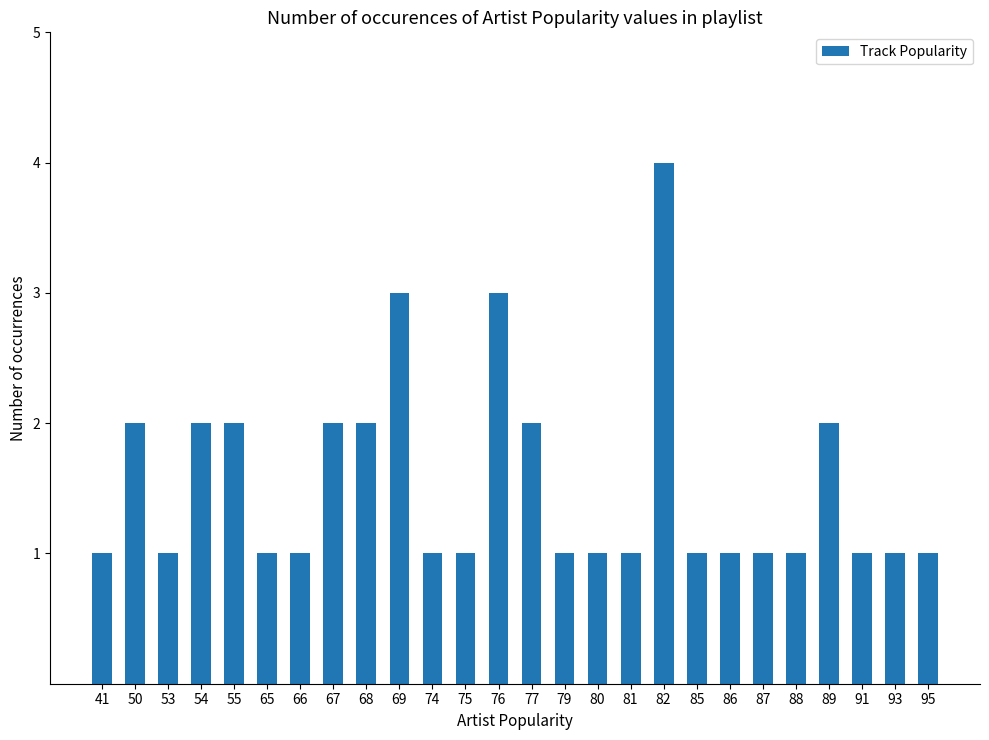

Reading right to left, list all the values displayed in this chart.

95=1	93=1	91=1	89=2	88=1	87=1	86=1	85=1	82=4	81=1	80=1	79=1	77=2	76=3	75=1	74=1	69=3	68=2	67=2	66=1	65=1	55=2	54=2	53=1	50=2	41=1